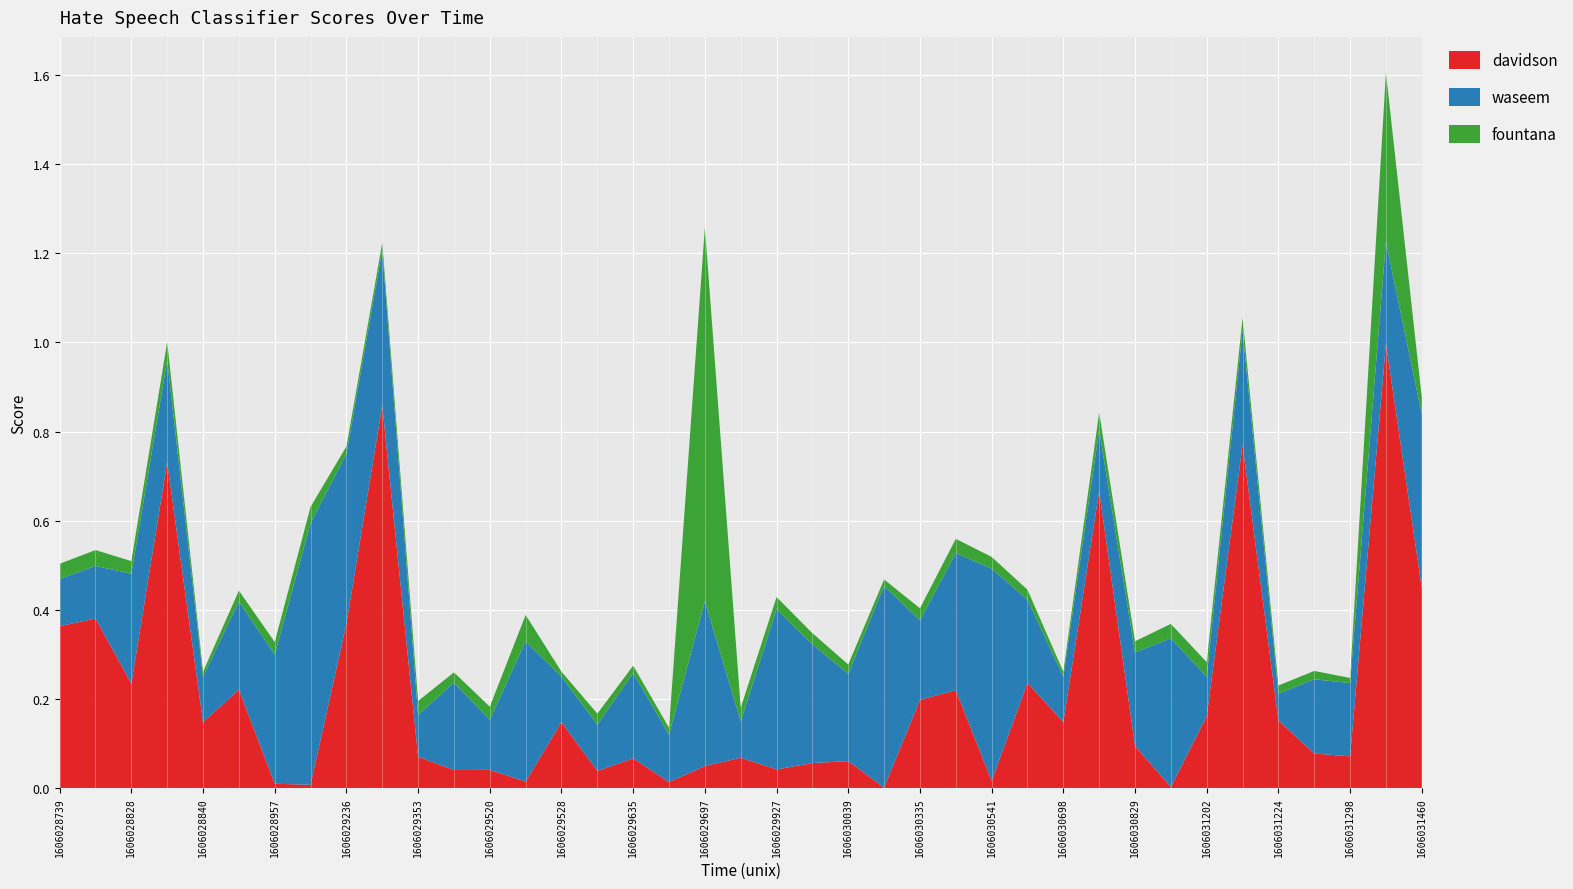

Reading left to right, extract all data points from this chart.

davidson: 1606028739=0.4	1606028813=0.4	1606028828=0.2	1606028838=0.7	1606028840=0.1	1606028928=0.2	1606028957=0.0	1606029151=0.0	1606029236=0.4	1606029267=0.9	1606029353=0.1	1606029375=0.0	1606029520=0.0	1606029527=0.0	1606029528=0.1	1606029569=0.0	1606029635=0.1	1606029676=0.0	1606029697=0.0	1606029865=0.1	1606029927=0.0	1606029990=0.1	1606030039=0.1	1606030049=0.0	1606030335=0.2	1606030464=0.2	1606030541=0.0	1606030569=0.2	1606030698=0.1	1606030782=0.7	1606030829=0.1	1606030836=0.0	1606031202=0.2	1606031219=0.8	1606031224=0.2	1606031291=0.1	1606031298=0.1	1606031437=1.0	1606031460=0.4
waseem: 1606028739=0.1	1606028813=0.1	1606028828=0.2	1606028838=0.2	1606028840=0.1	1606028928=0.2	1606028957=0.3	1606029151=0.6	1606029236=0.4	1606029267=0.3	1606029353=0.1	1606029375=0.2	1606029520=0.1	1606029527=0.3	1606029528=0.1	1606029569=0.1	1606029635=0.2	1606029676=0.1	1606029697=0.4	1606029865=0.1	1606029927=0.4	1606029990=0.3	1606030039=0.2	1606030049=0.5	1606030335=0.2	1606030464=0.3	1606030541=0.5	1606030569=0.2	1606030698=0.1	1606030782=0.1	1606030829=0.2	1606030836=0.3	1606031202=0.1	1606031219=0.3	1606031224=0.1	1606031291=0.2	1606031298=0.2	1606031437=0.2	1606031460=0.4
fountana: 1606028739=0.0	1606028813=0.0	1606028828=0.0	1606028838=0.0	1606028840=0.0	1606028928=0.0	1606028957=0.0	1606029151=0.0	1606029236=0.0	1606029267=0.0	1606029353=0.0	1606029375=0.0	1606029520=0.0	1606029527=0.1	1606029528=0.0	1606029569=0.0	1606029635=0.0	1606029676=0.0	1606029697=0.8	1606029865=0.0	1606029927=0.0	1606029990=0.0	1606030039=0.0	1606030049=0.0	1606030335=0.0	1606030464=0.0	1606030541=0.0	1606030569=0.0	1606030698=0.0	1606030782=0.0	1606030829=0.0	1606030836=0.0	1606031202=0.0	1606031219=0.0	1606031224=0.0	1606031291=0.0	1606031298=0.0	1606031437=0.4	1606031460=0.0